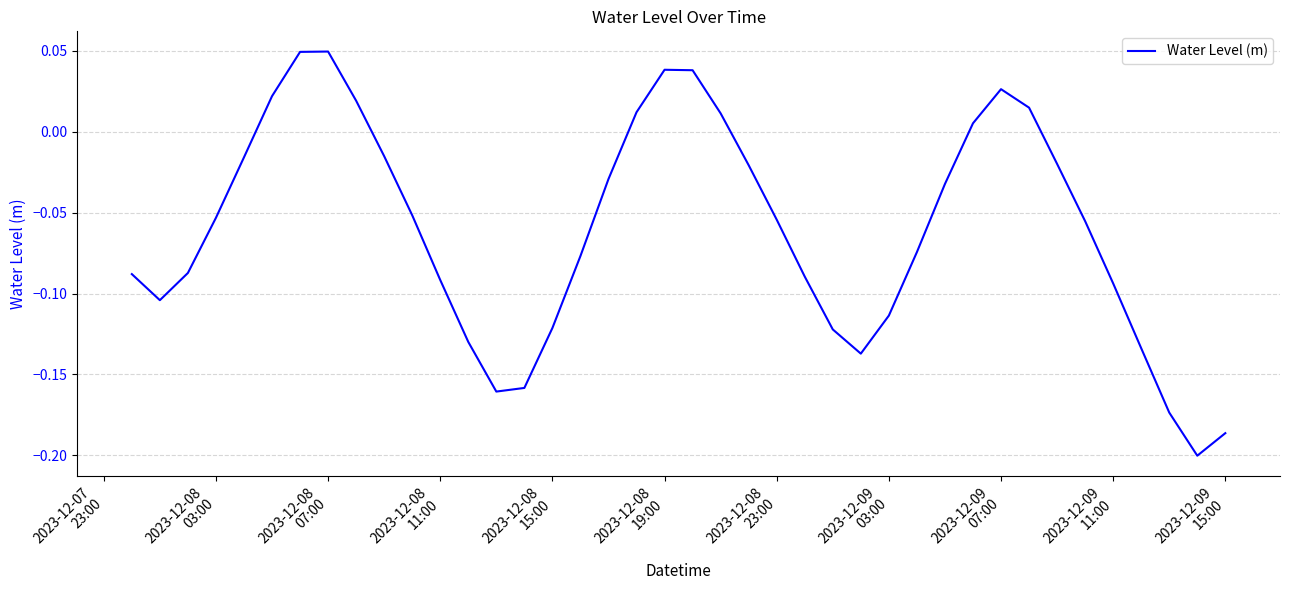

Count the number of values greater than 0.

11